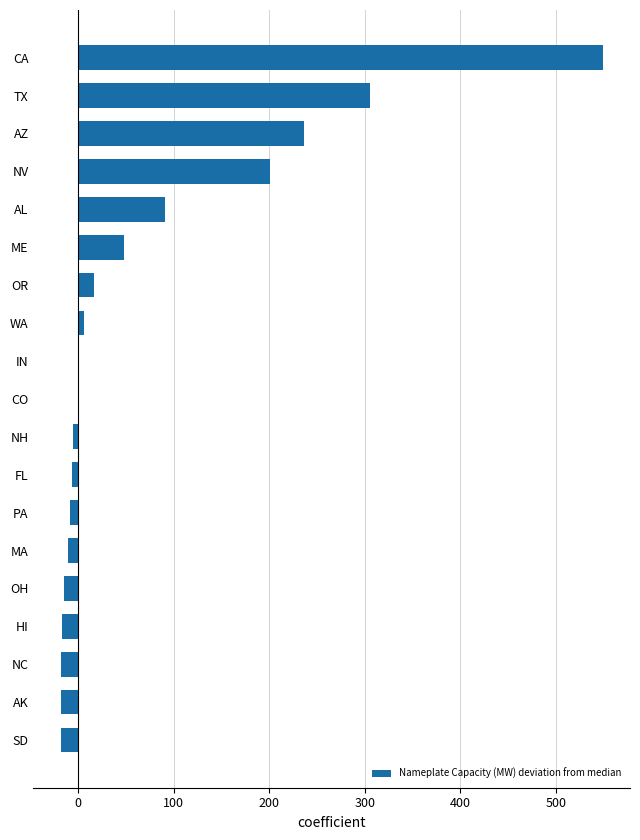

Are the bars horizontal?

Yes